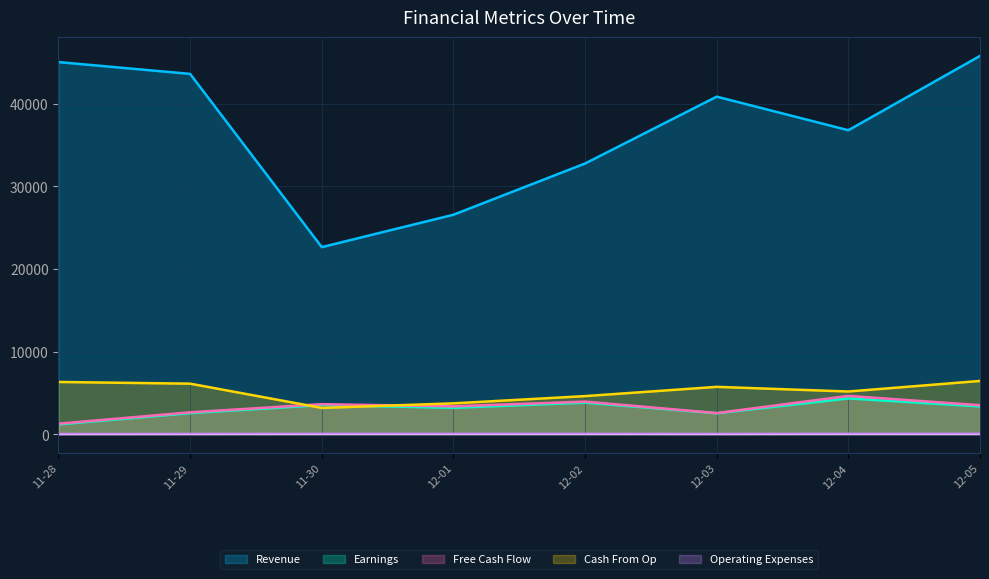

What is the minimum value for Free Cash Flow?

1261.7